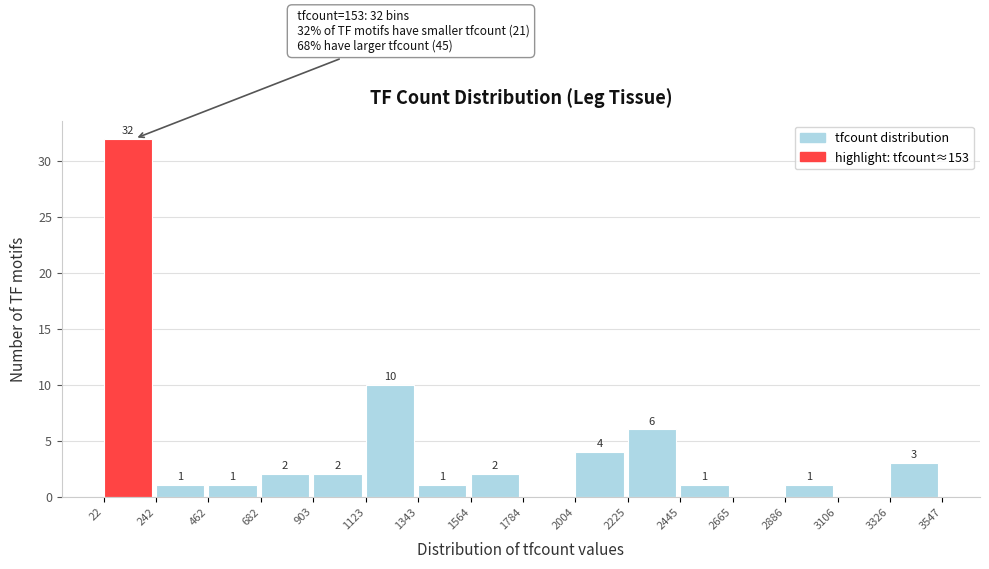

Which range on the x-axis has the tallest bar?

22 to 242